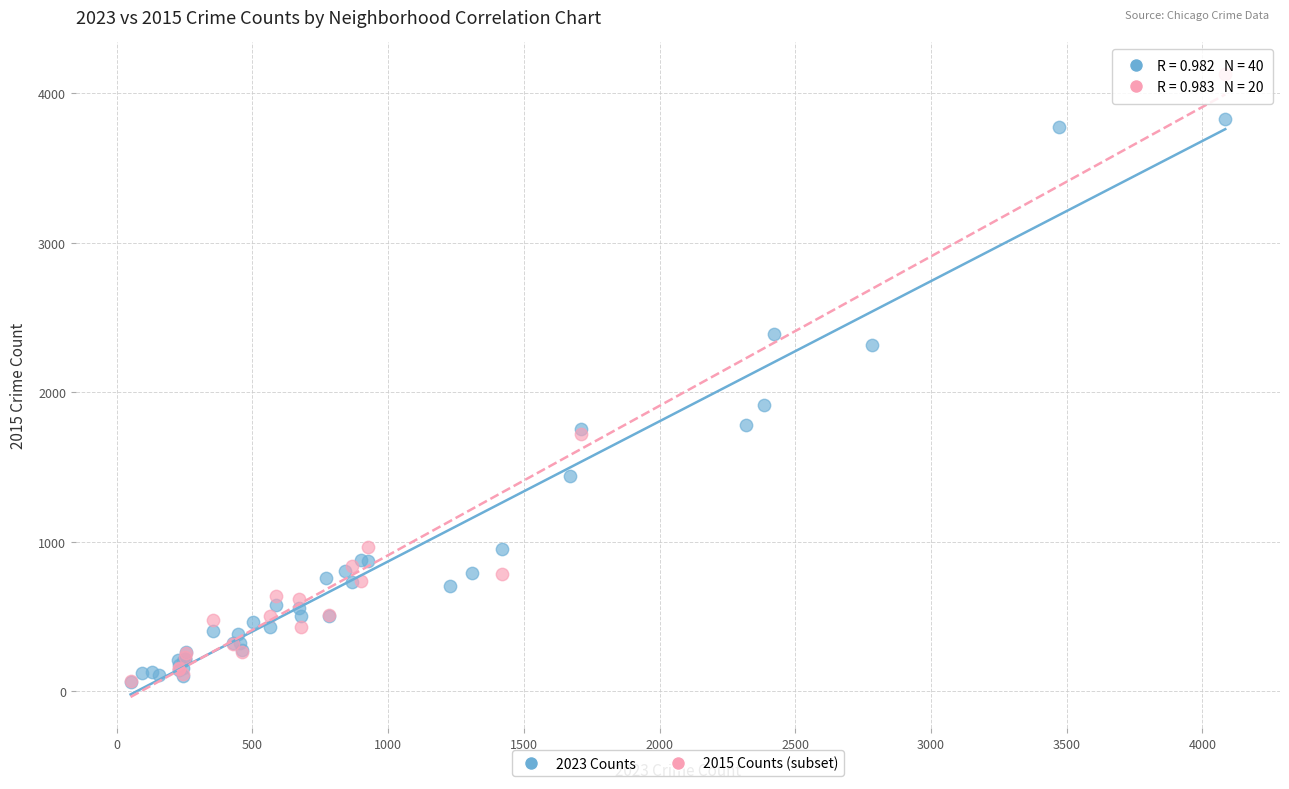

Which series has the largest Y range (max minus min)?

2015 Counts (subset)